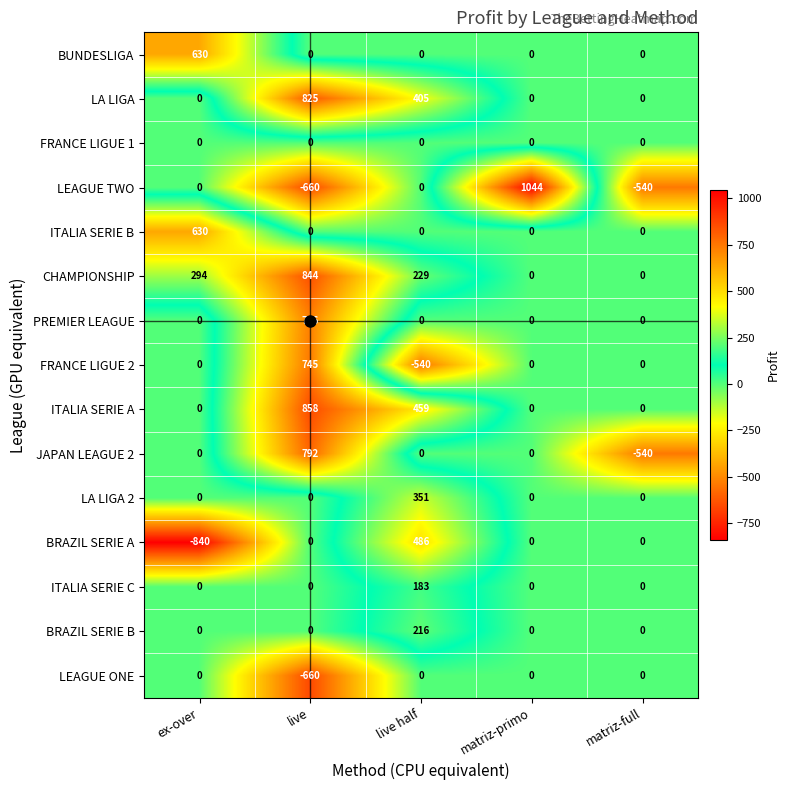

What is the minimum value shown in the chart?

-840